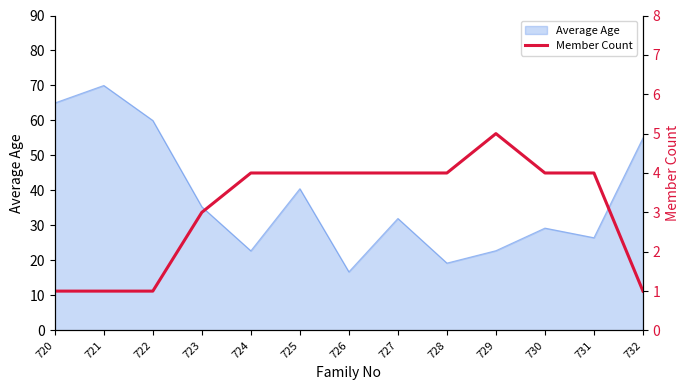

The value of Average Age at 723 is 58.1. True or false?

False